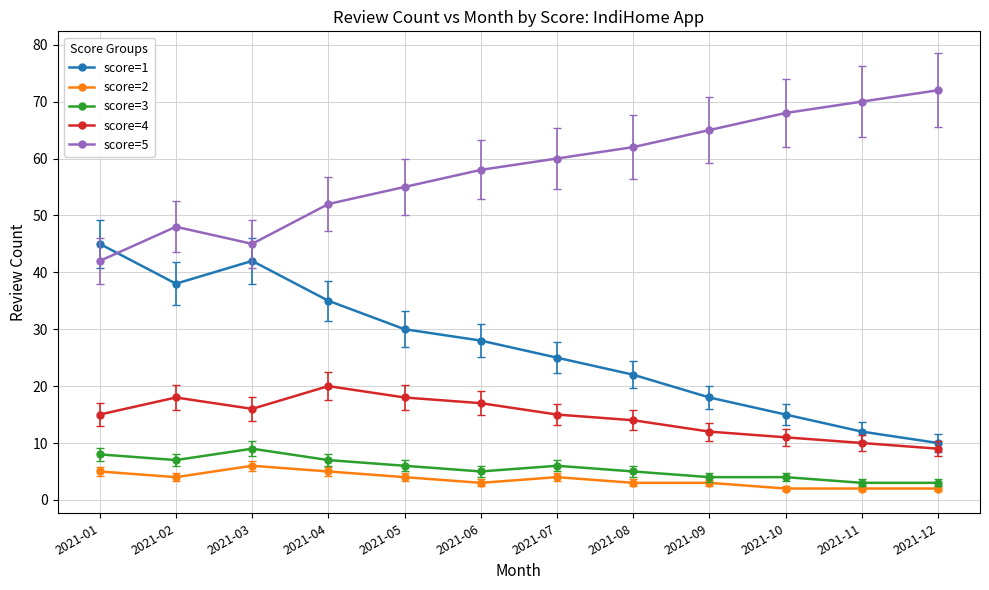

Rank the series by their maximum value, from highest to lowest.

score=5, score=1, score=4, score=3, score=2